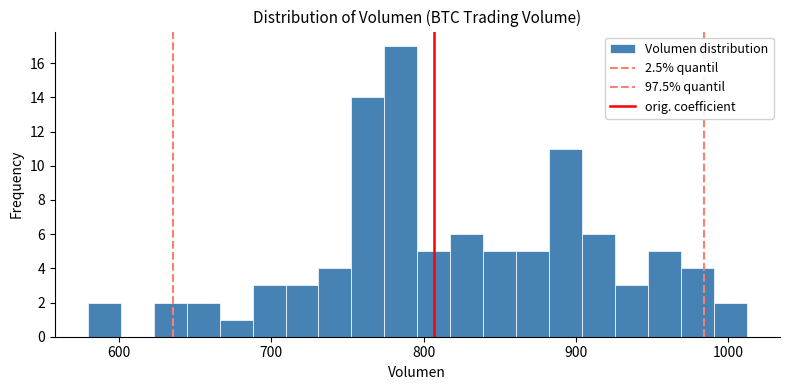

Around what value on the x-axis is the tallest bar? Give the approximate position of its centre, as read against the axis.

790